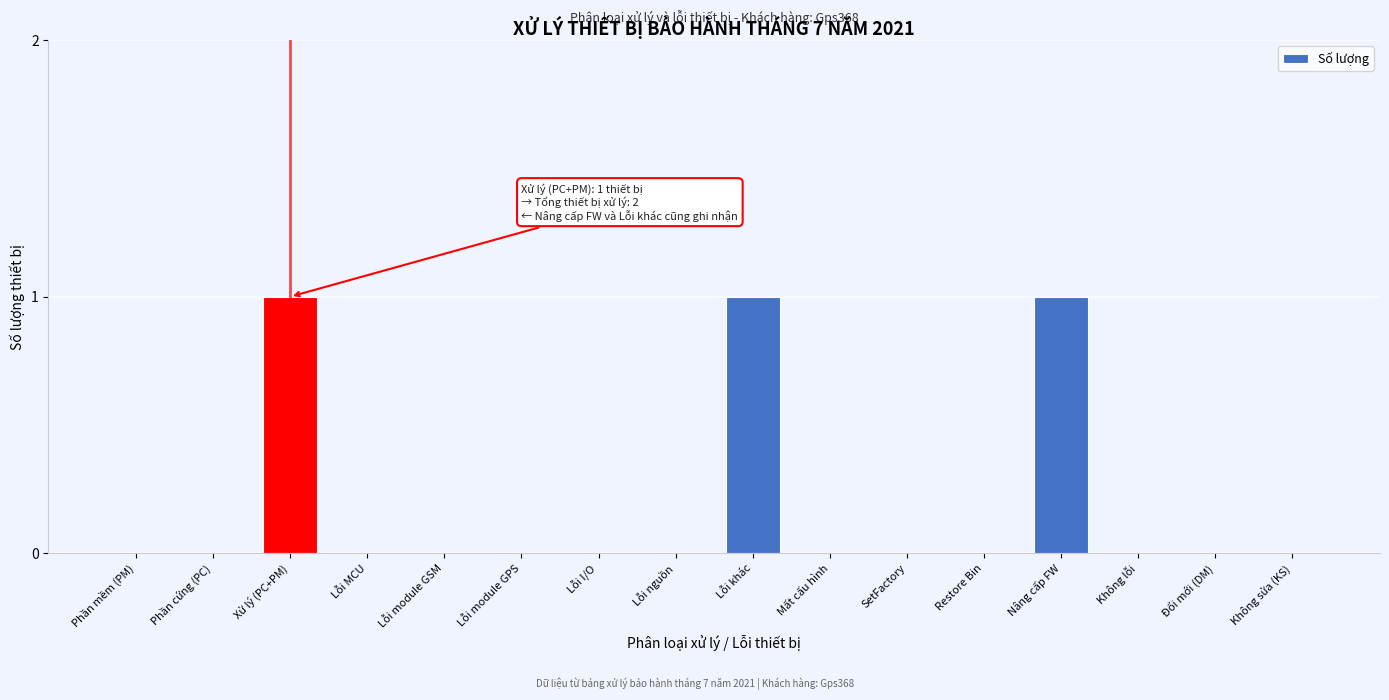

Reading left to right, extract all data points from this chart.

Phần mềm (PM)=0	Phần cứng (PC)=0	Xử lý (PC+PM)=1	Lỗi MCU=0	Lỗi module GSM=0	Lỗi module GPS=0	Lỗi I/O=0	Lỗi nguồn=0	Lỗi khác=1	Mất cấu hình=0	SetFactory=0	Restore Bin=0	Nâng cấp FW=1	Không lỗi=0	Đổi mới (DM)=0	Không sửa (KS)=0